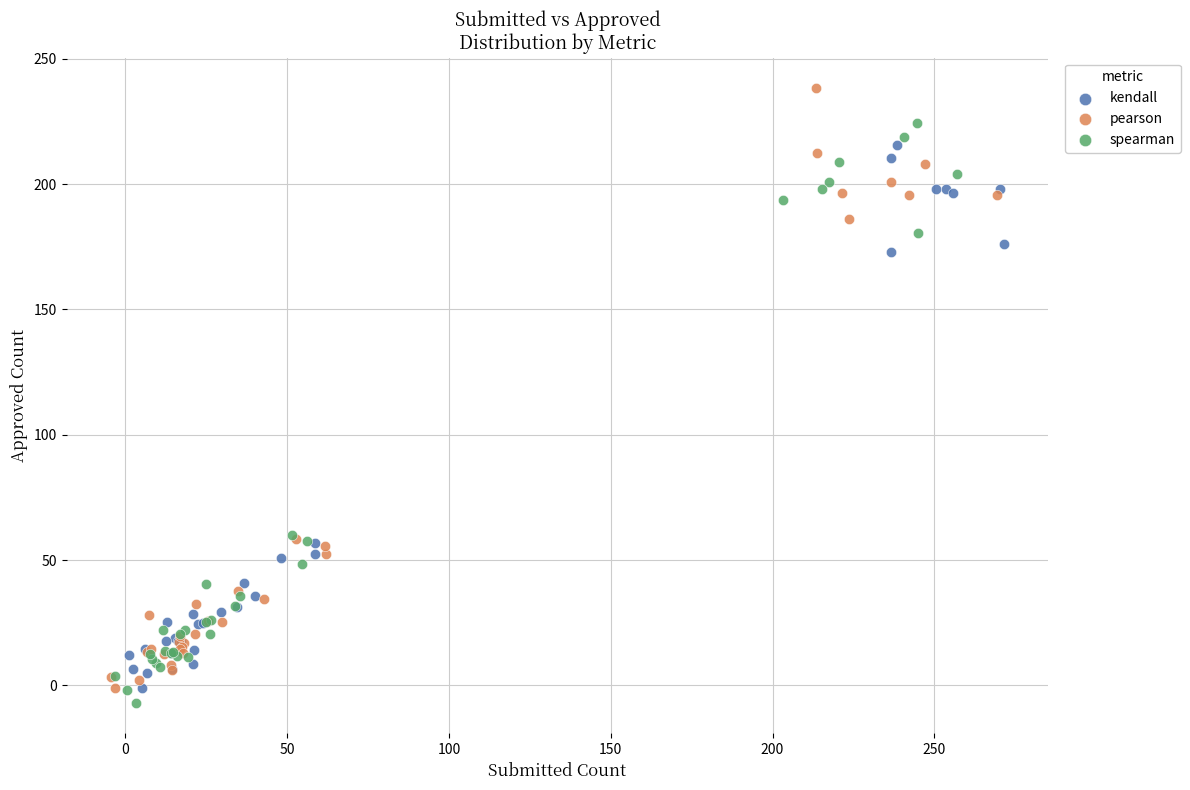

What are all the series names shown in the legend?

kendall, pearson, spearman